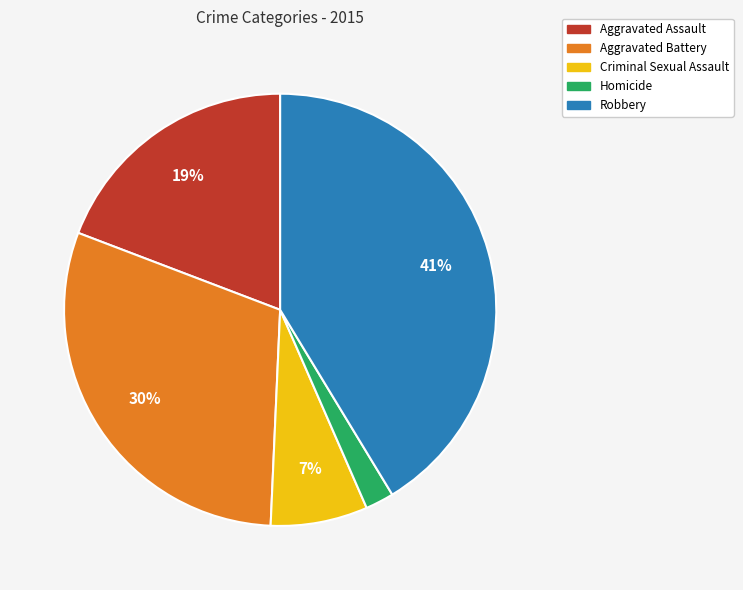

Combined, do Homicide and Criminal Sexual Assault account for over 50%?

No